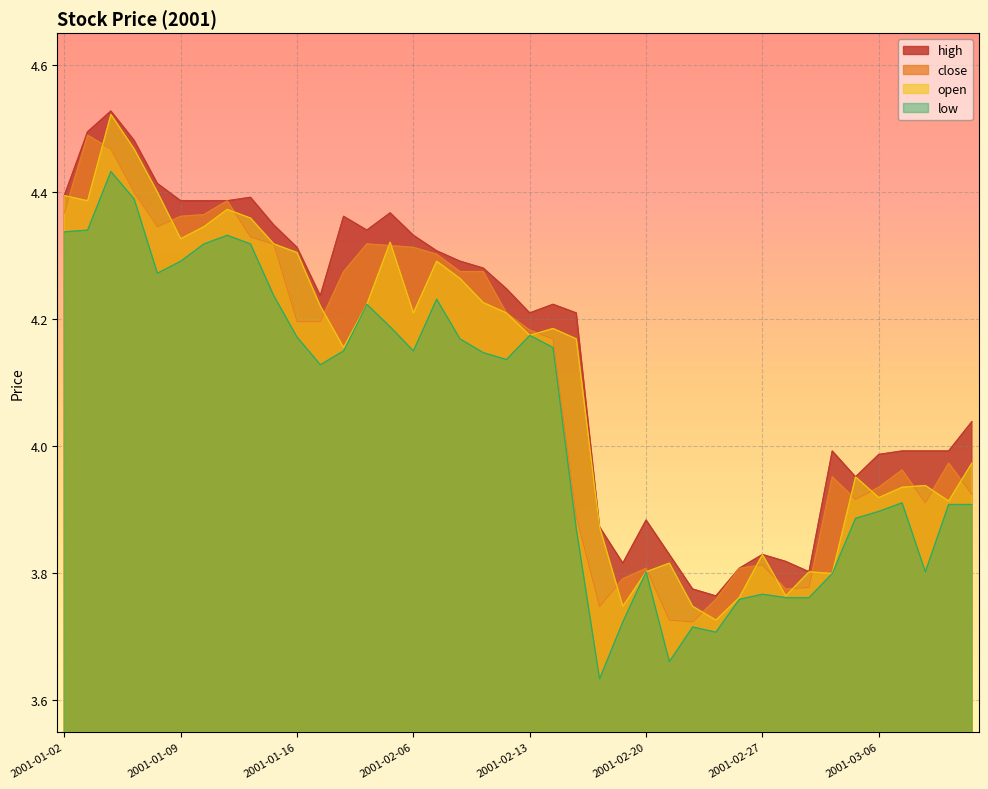

The close series shows 4.3 at 2001-02-08. True or false?

True